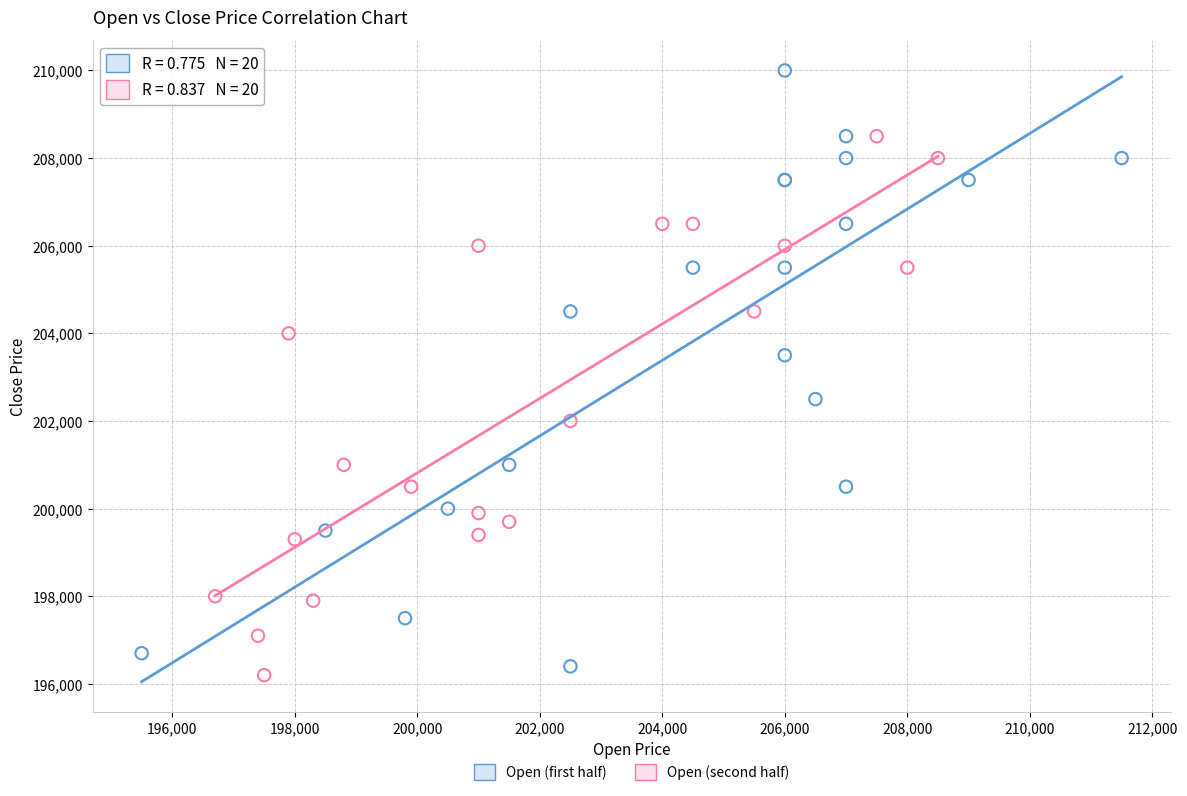

Which series reaches the maximum Y coordinate?

Open (first half)